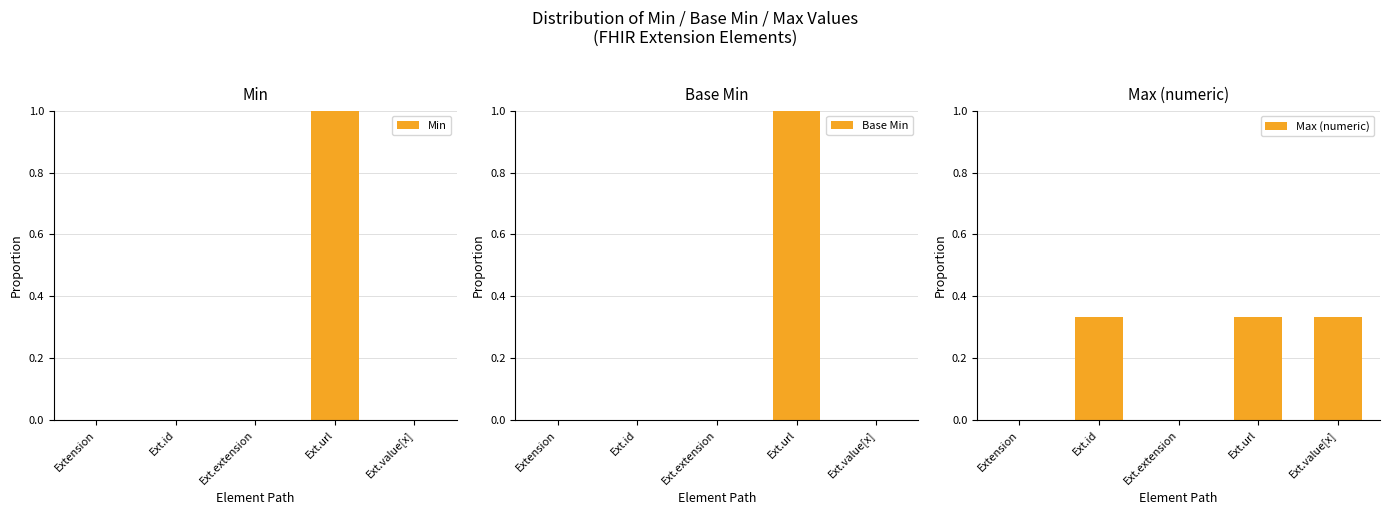

What is the spread (max minus min) of values at Ext.id?

0.3